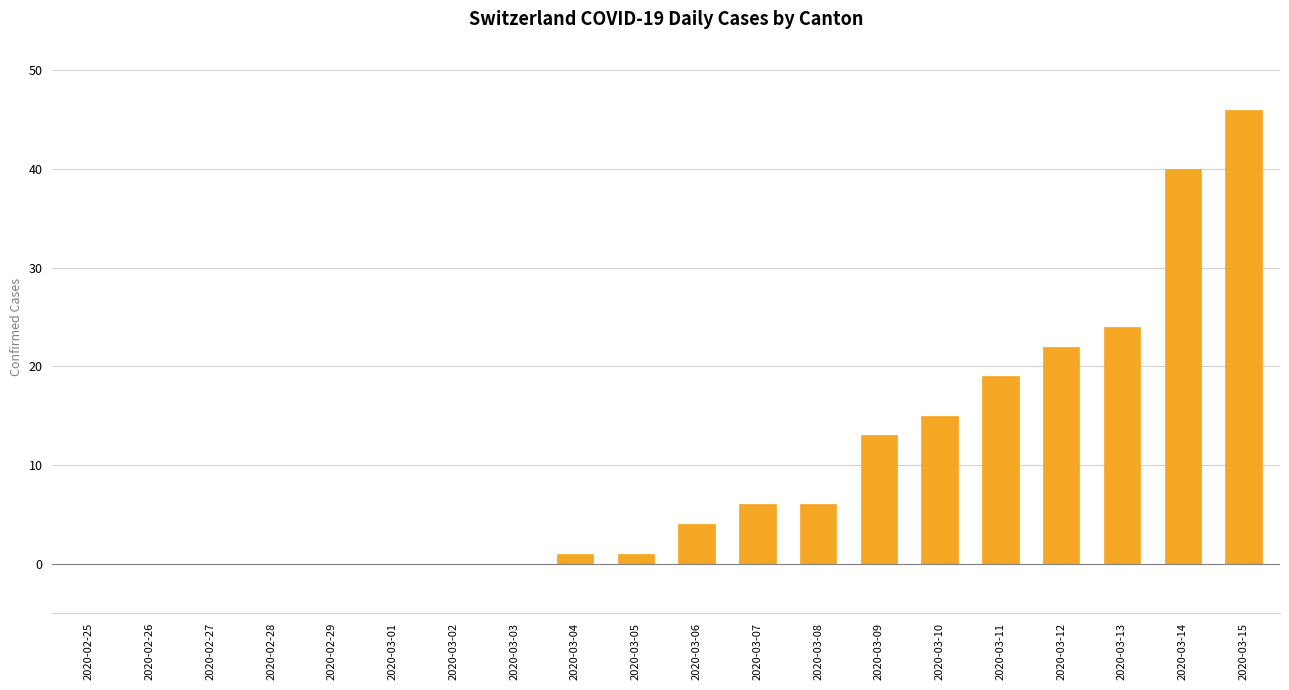

Reading left to right, transcribe all the data shown in this chart.

0	0	0	0	0	0	0	0	1	1	4	6	6	13	15	19	22	24	40	46